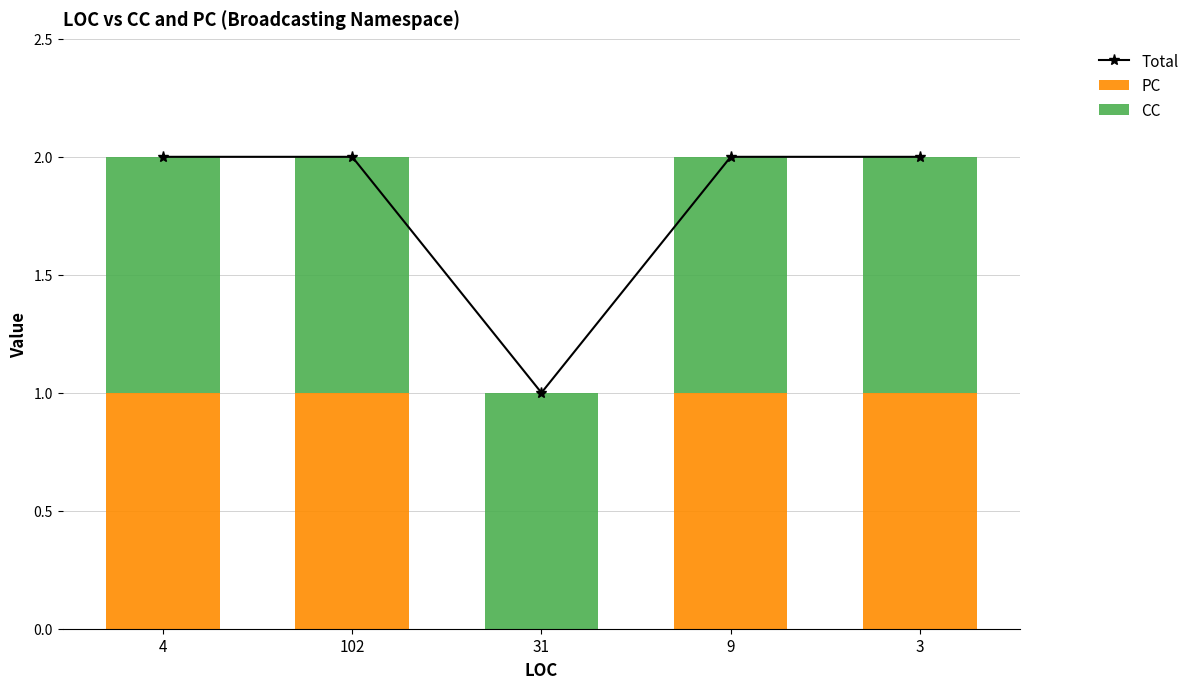

What are all the series names shown in the legend?

Total, PC, CC